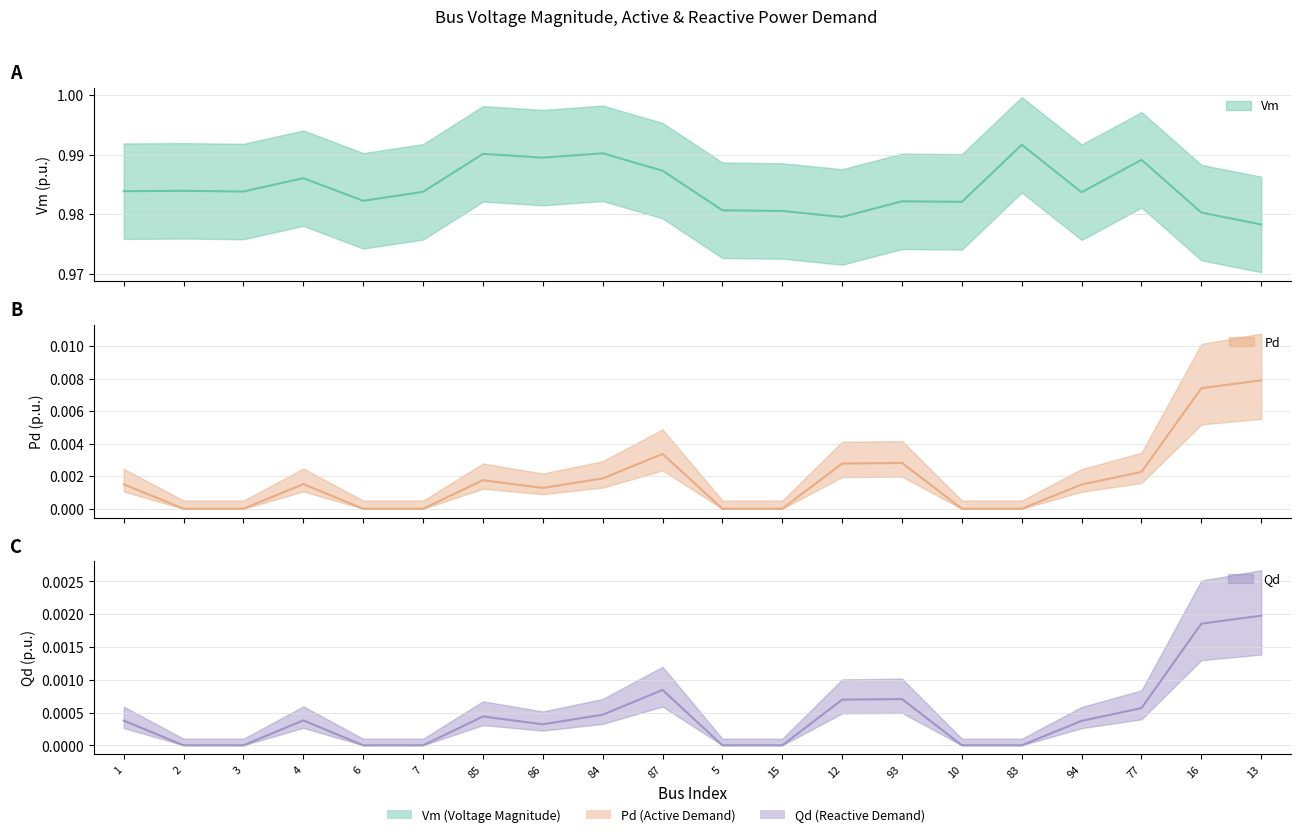

What is the sum of the Vm values at 85 and 93?

2.0